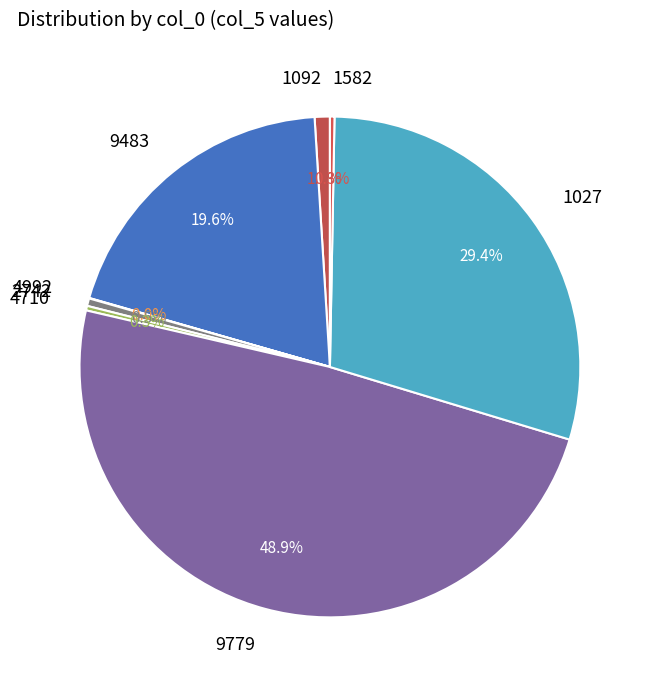

The 9483 slice represents 20% of the pie. True or false?

True